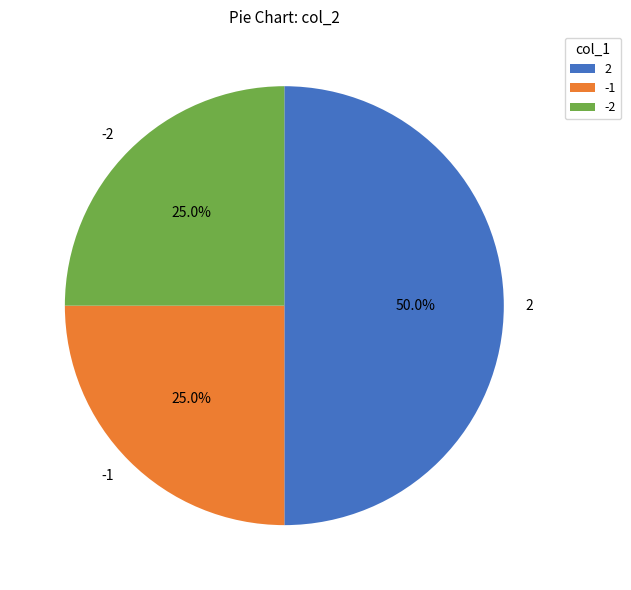

What percentage do -2 and -1 together represent?

50.0%